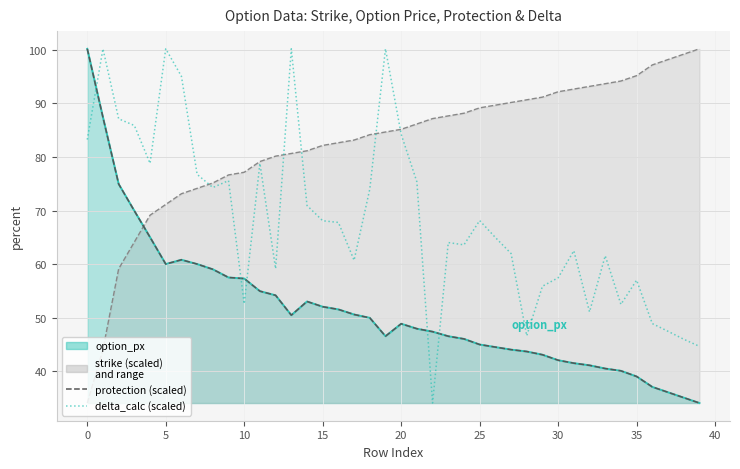

Between 36 and 25, which is larger?

25